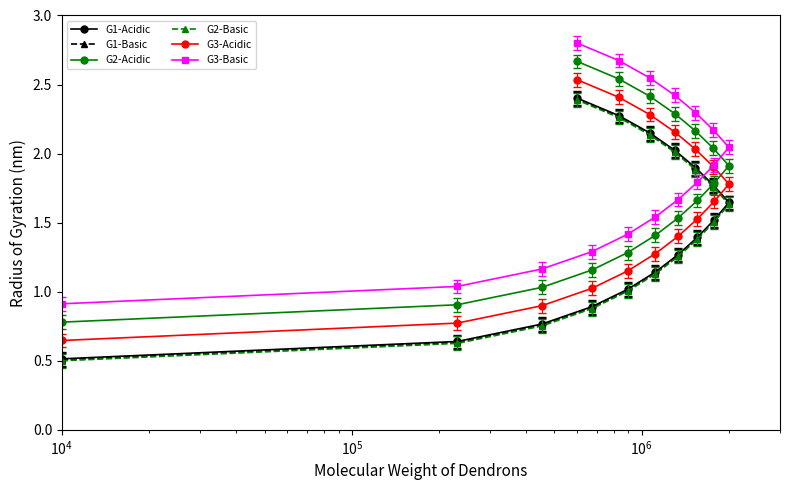

Does the chart display data point markers on the line(s)?

Yes